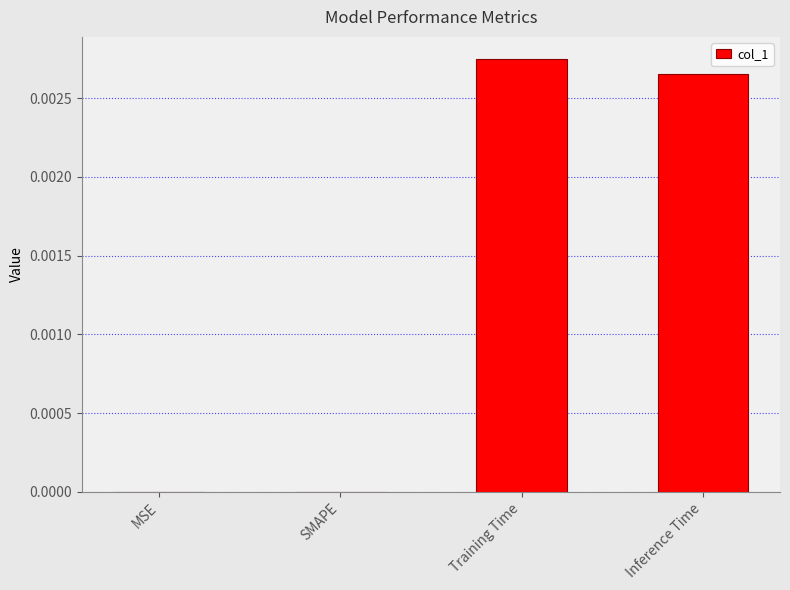

The chart shows a value of 0.0 at MSE. True or false?

True